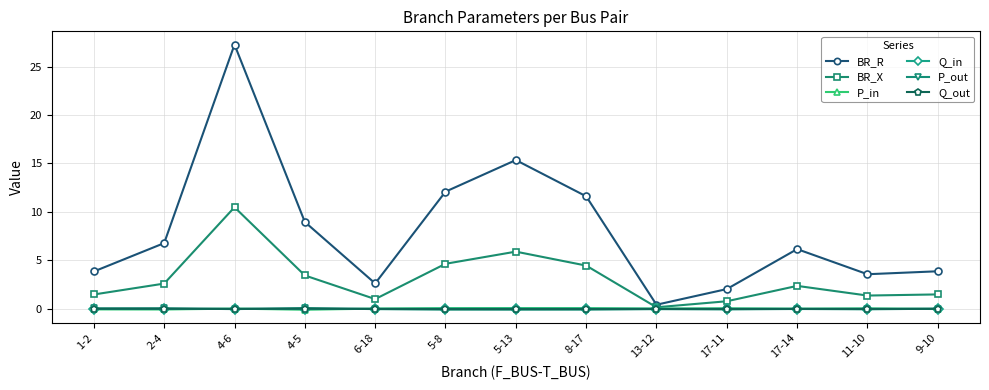

Which series changed the most between 4-5 and 8-17?

BR_R